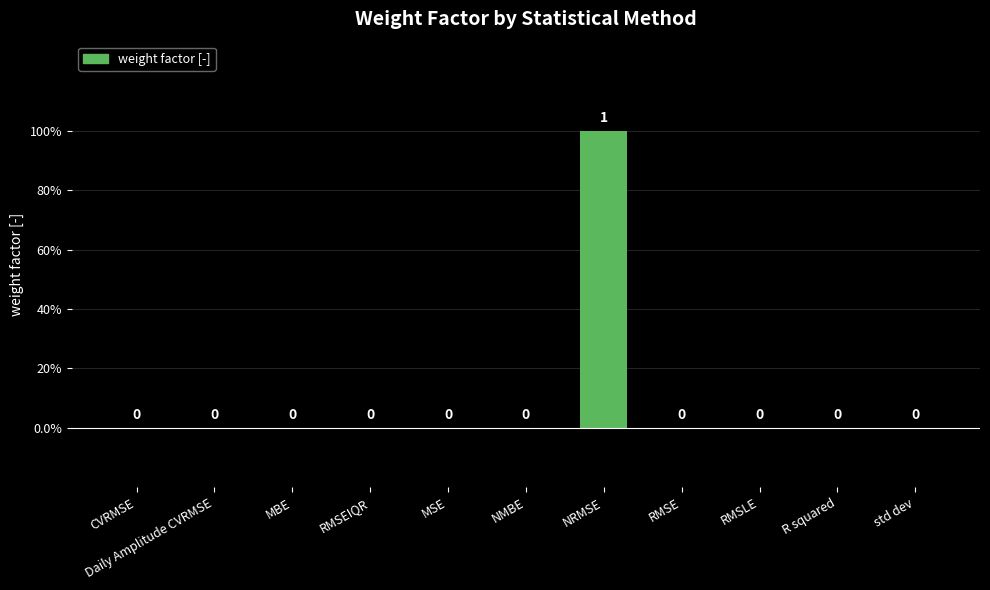

How many bars are there in total?

11